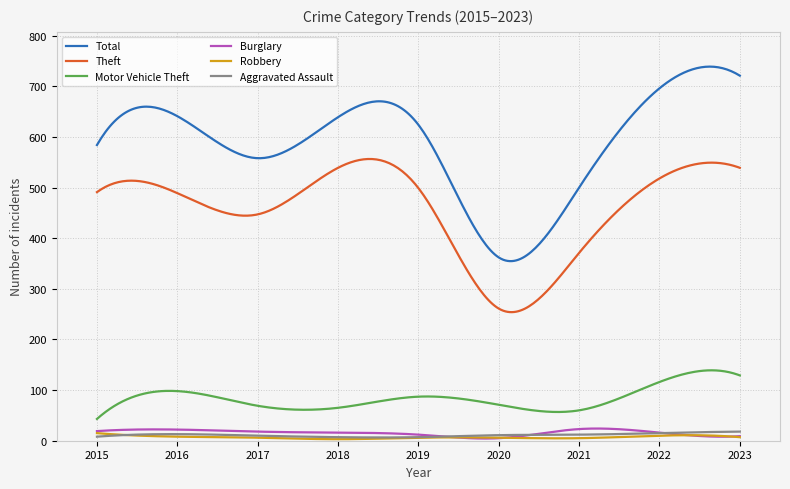

What is the sum of all Burglary values?

4724.2